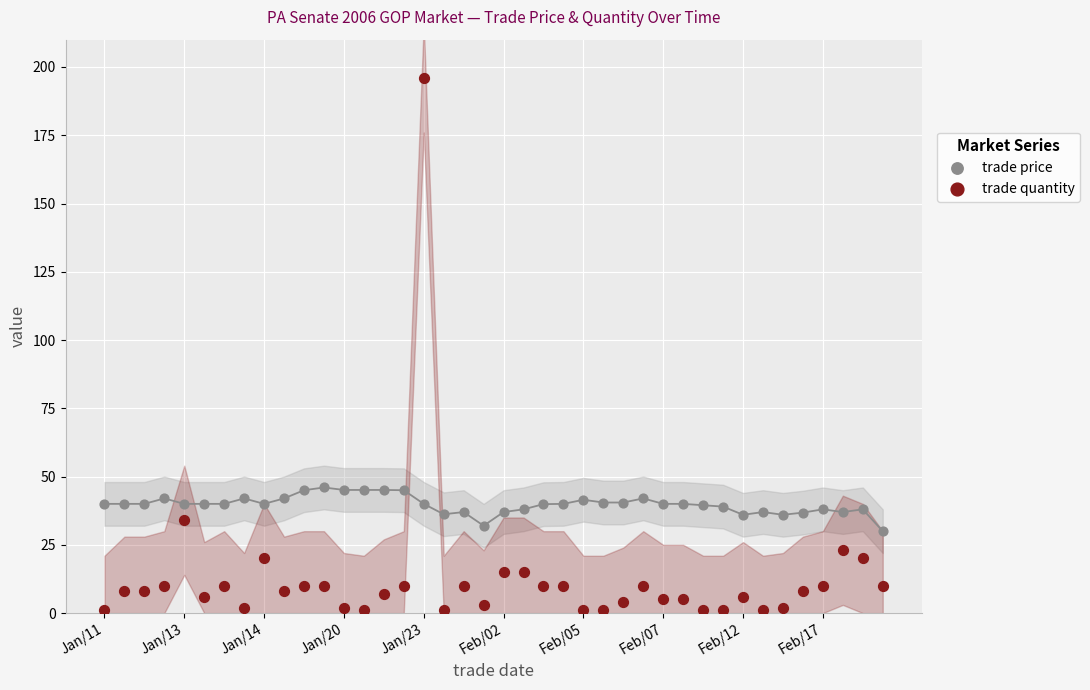

Across all data points, what is the range of Y values (max minus min)?

195.0